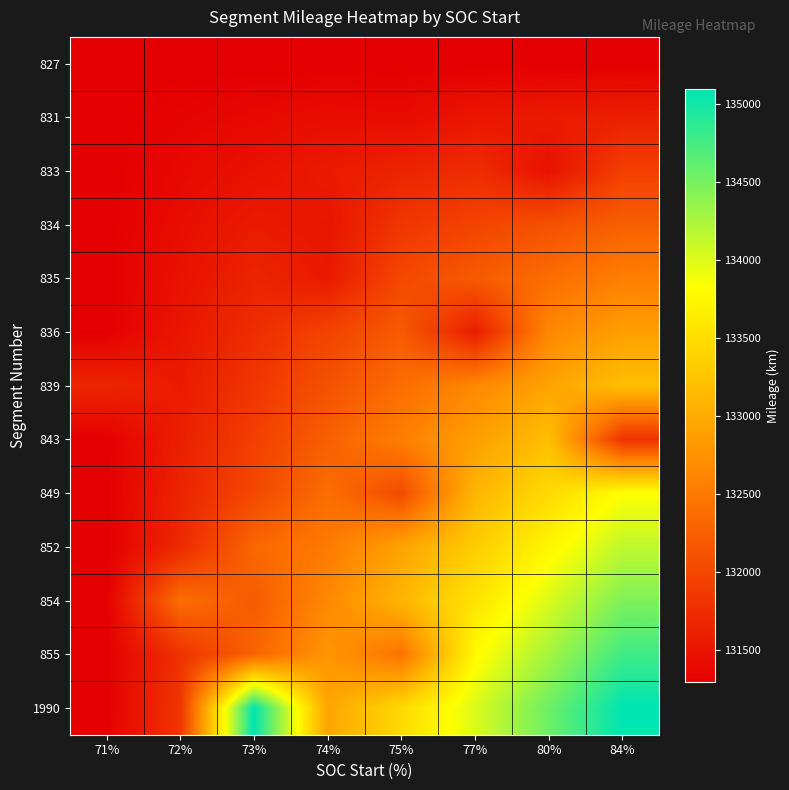

Which series has the largest range (max minus min)?

1990